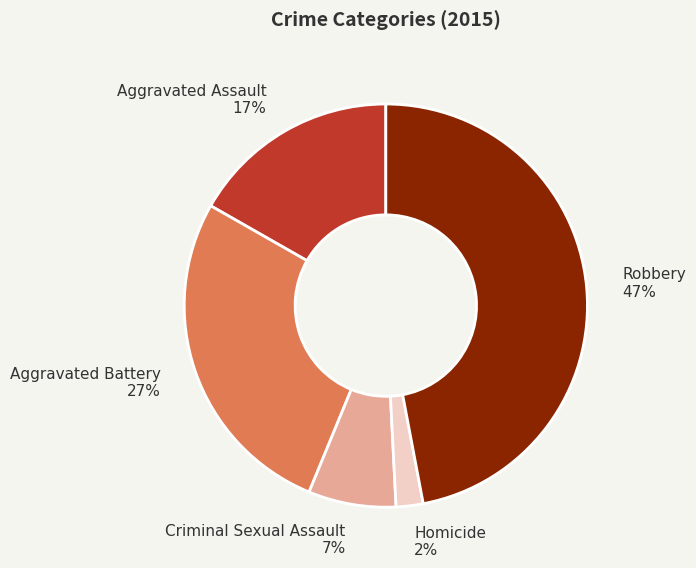

Is the sum of Homicide and Robbery greater than half?

No